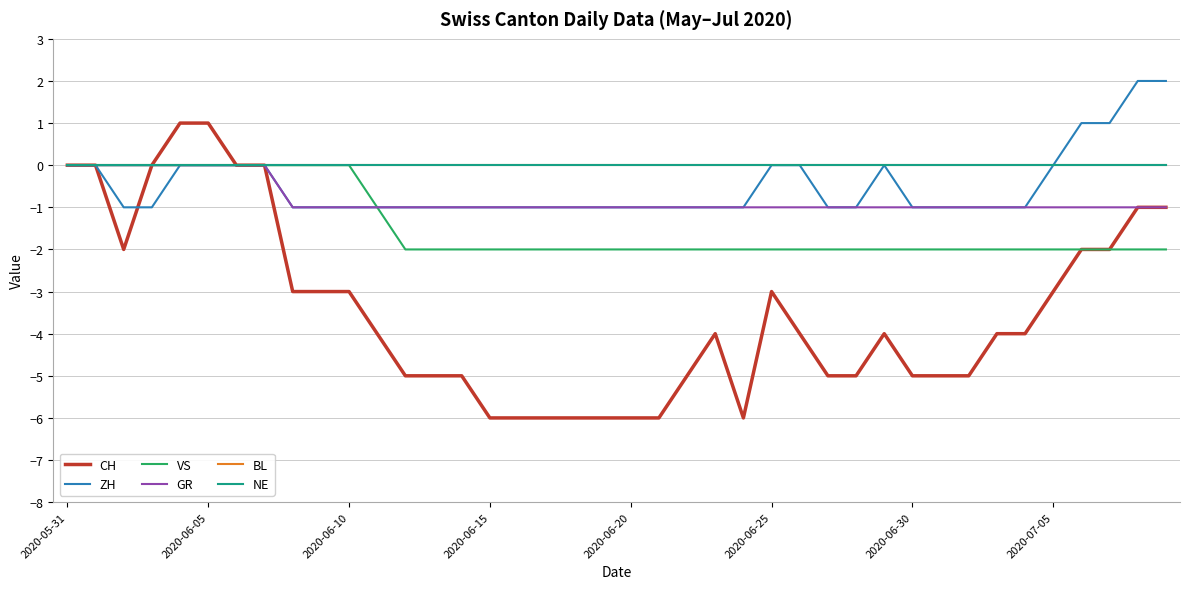

Does the chart have visible grid lines?

Yes